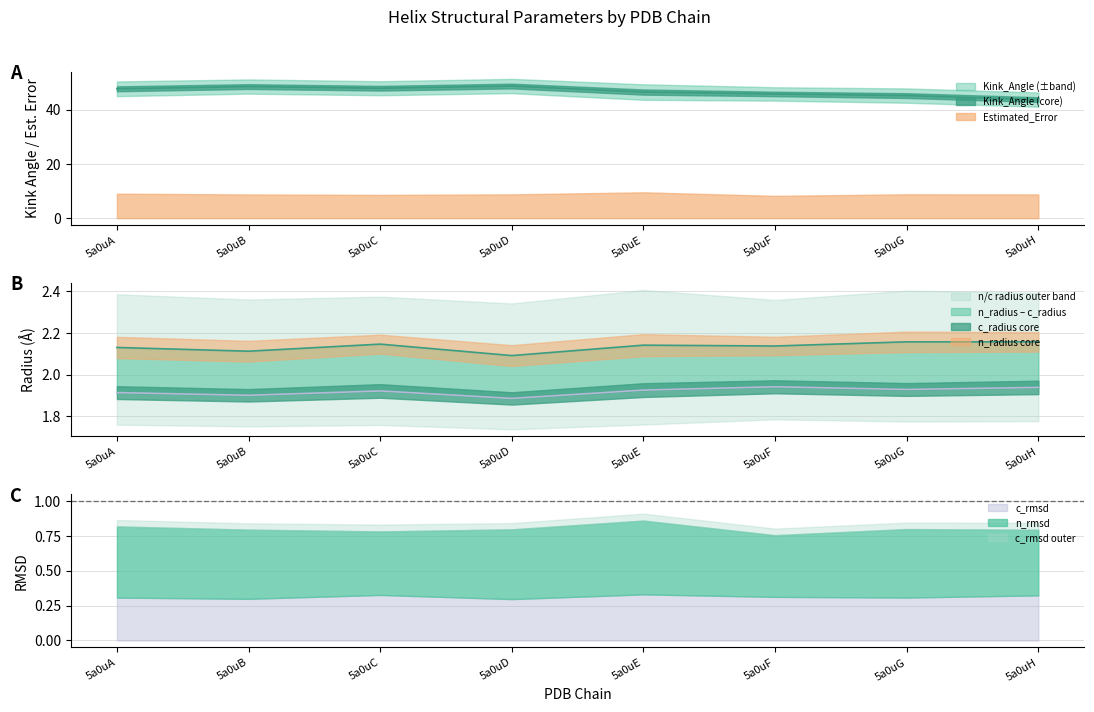

Which has a higher value, 5a0uB or 5a0uF?

5a0uB